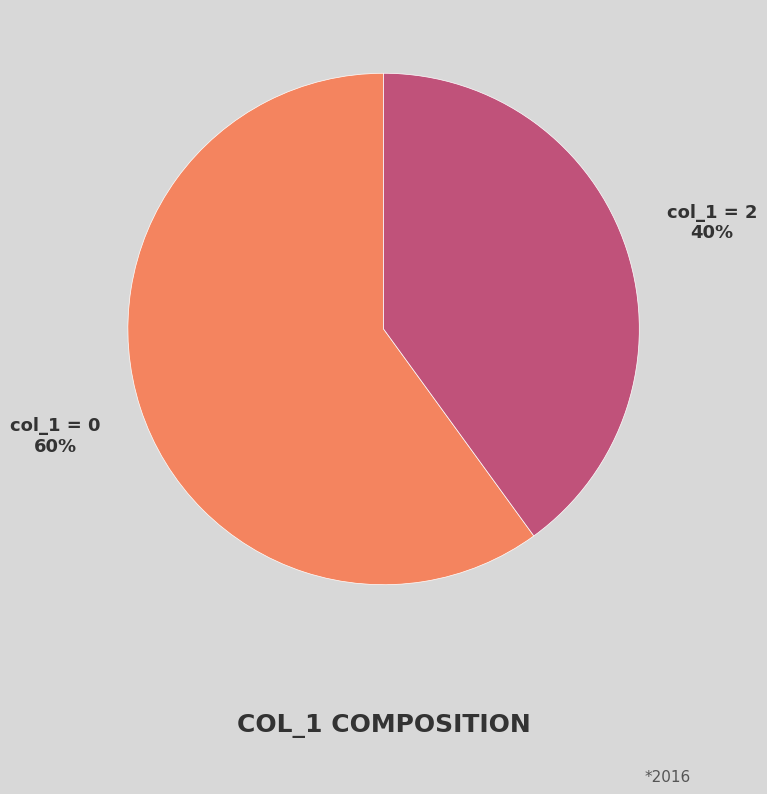

Rank the categories by value from highest to lowest.

col_1 = 0, col_1 = 2